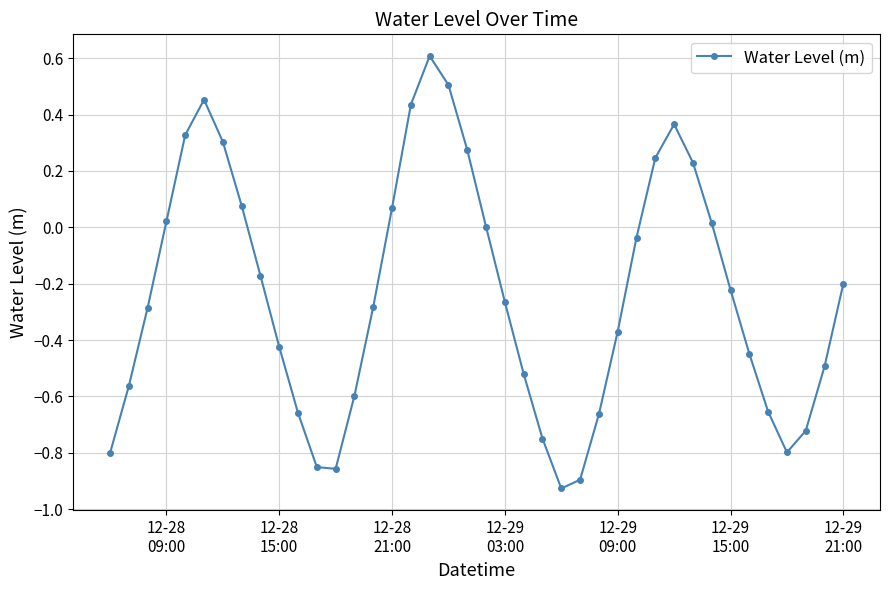

True or false: the data has more than 2 interior local peaks.

True